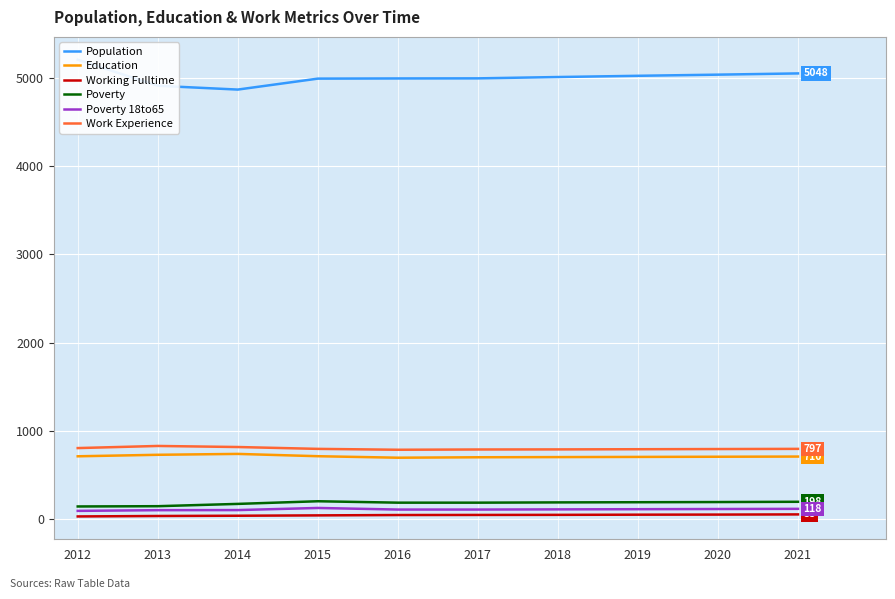

How many interior local valleys does the Population series have?

1